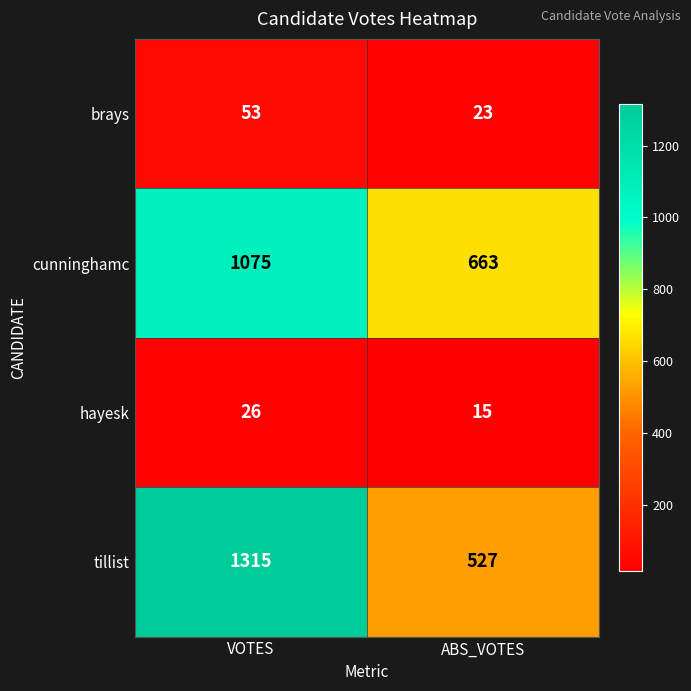

What is the sum of all cunninghamc values?

1738